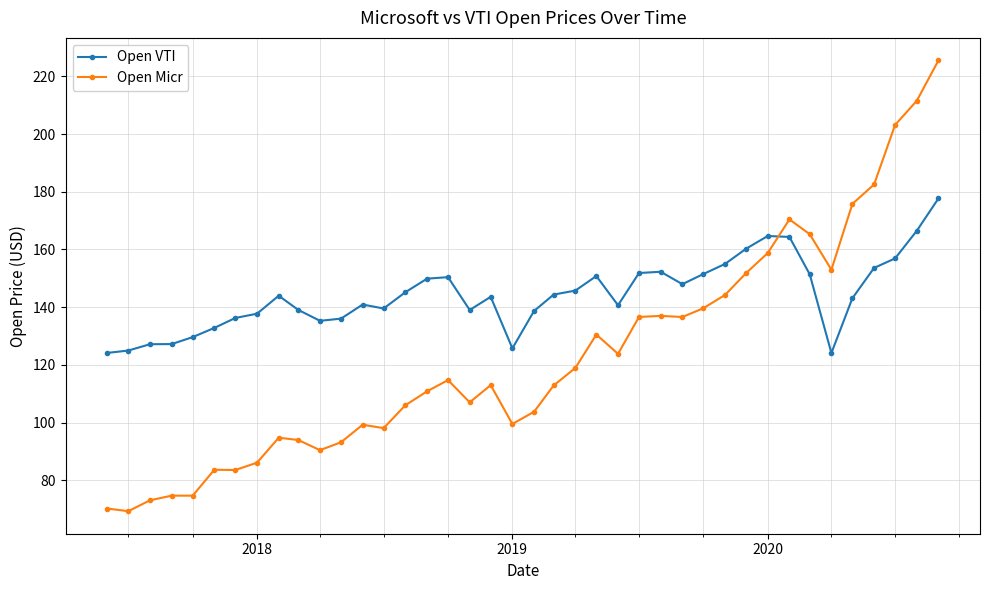

True or false: Open Micr has more than 2 interior local peaks.

True